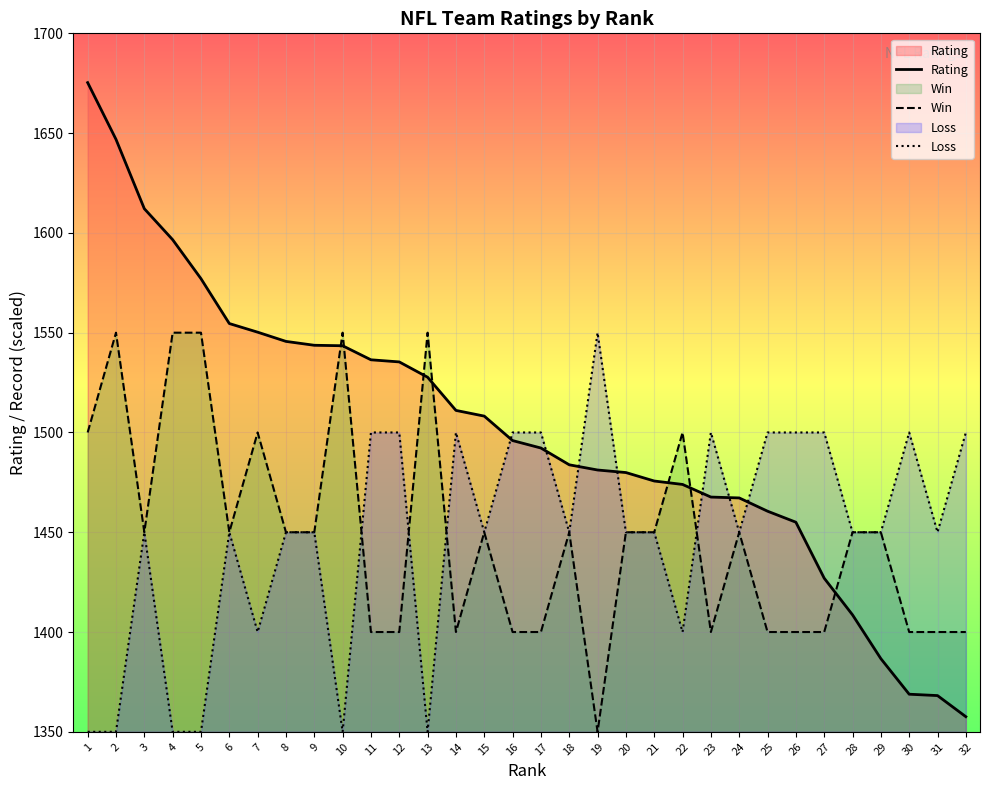

What is the sum of the Loss values at 21 and 22?

2850.0